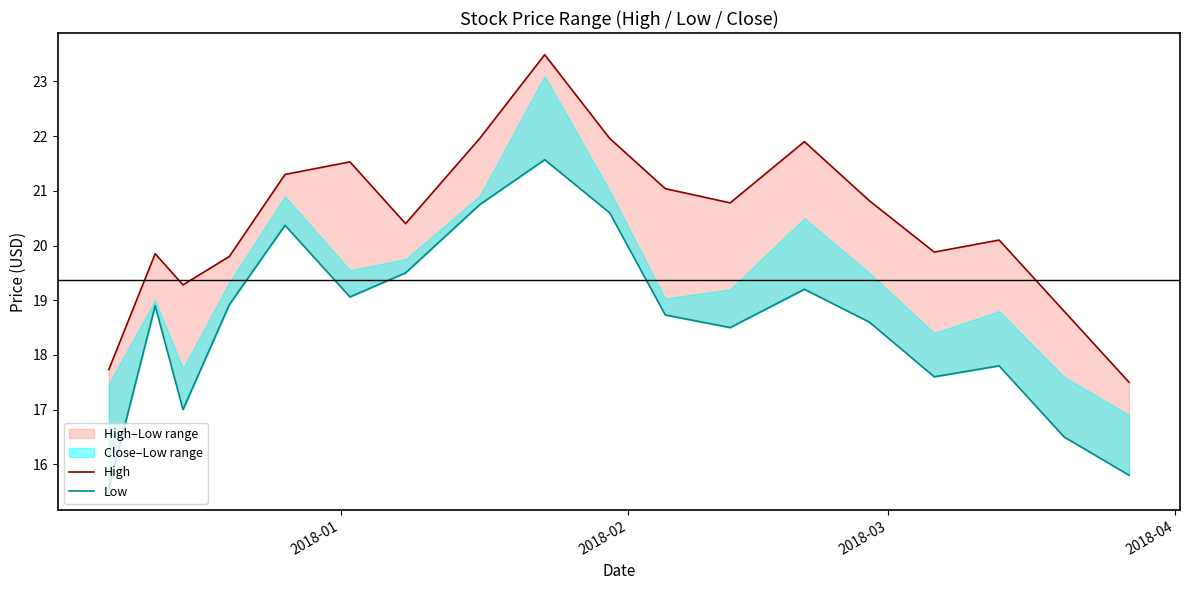

True or false: High has more than 2 interior local peaks.

True